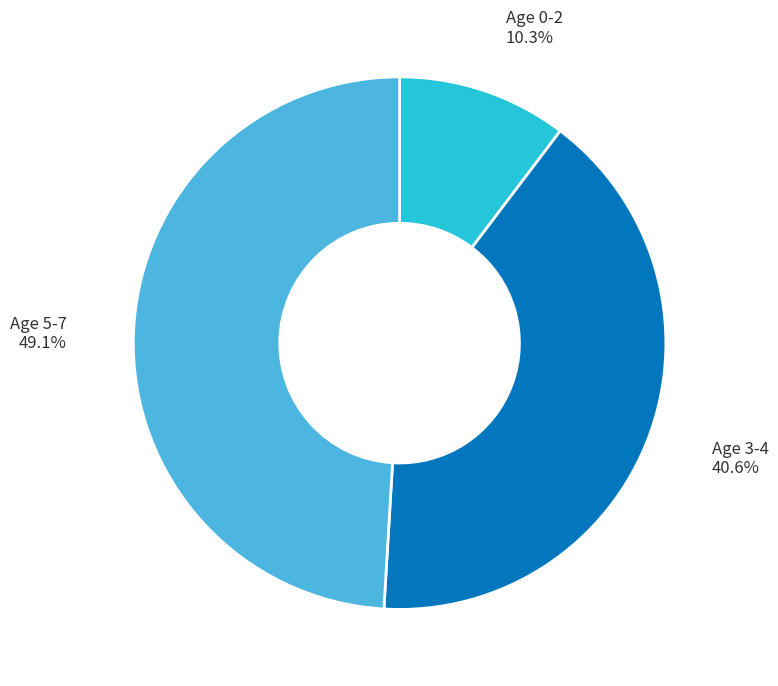

Does any single category account for the majority?

No